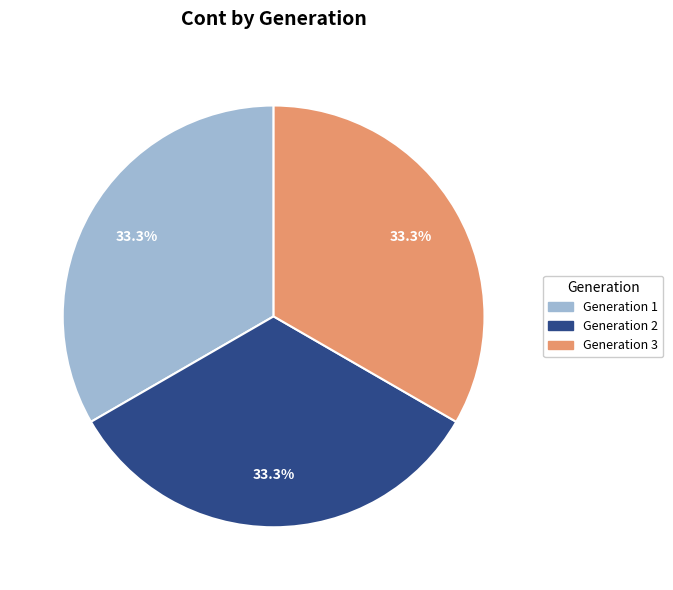

Does any single category account for the majority?

No